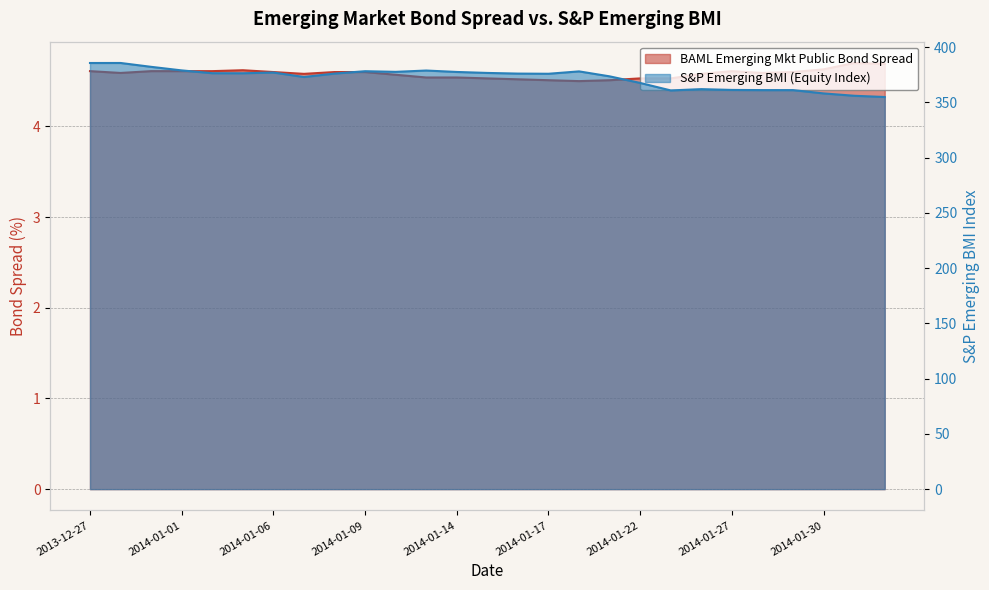

What is the label of the 19th point from the left?

2014-01-22